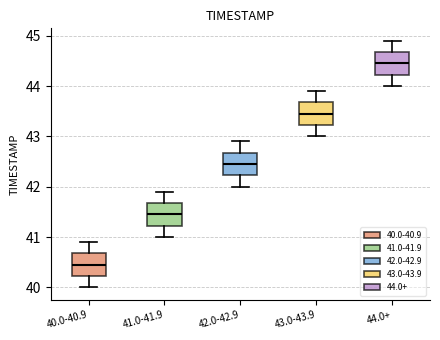

Reading left to right, transcribe this box plot: for each box, give where its median line is, the range the box spans, and where its two whiskers end, as read against the y-axis. The values are not printed on the chart, so give them approximately, as read against the axis.

40.0-40.9: median 40.5, box 40.2 to 40.7, whiskers 40.0 to 40.9
41.0-41.9: median 41.5, box 41.2 to 41.7, whiskers 41.0 to 41.9
42.0-42.9: median 42.5, box 42.2 to 42.7, whiskers 42.0 to 42.9
43.0-43.9: median 43.5, box 43.2 to 43.7, whiskers 43.0 to 43.9
44.0+: median 44.5, box 44.2 to 44.7, whiskers 44.0 to 44.9